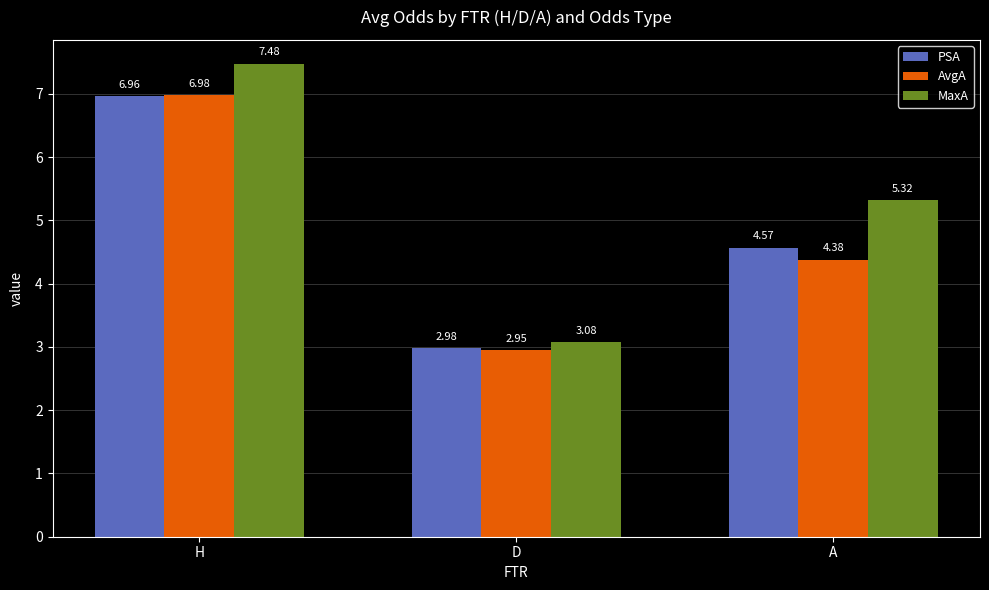

The MaxA series shows 2.4 at A. True or false?

False